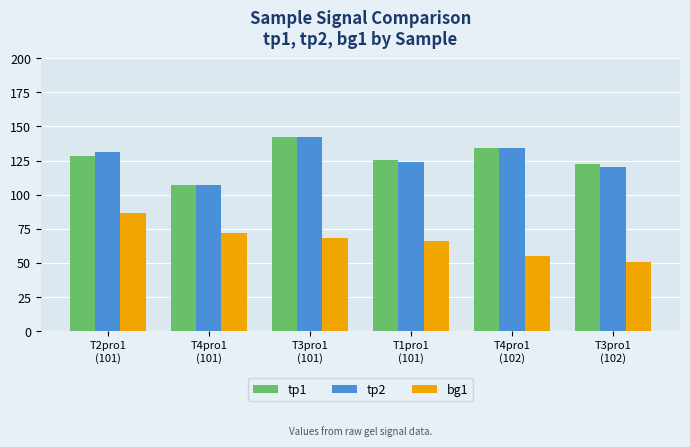

How many bars are there in each group?

3